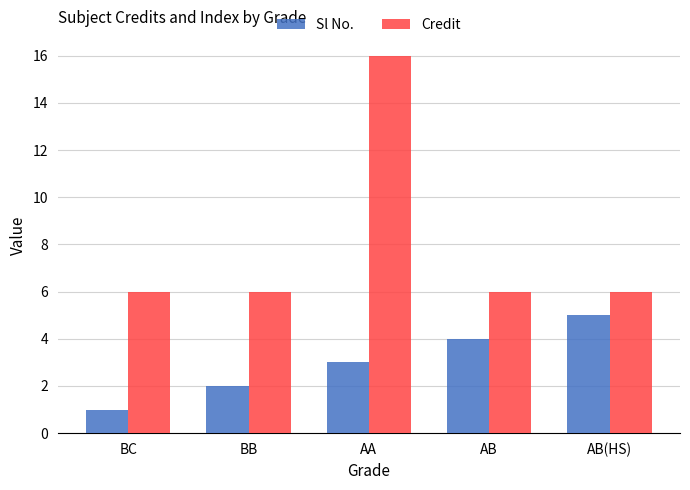

At which category is the sum across all series the highest?

AA